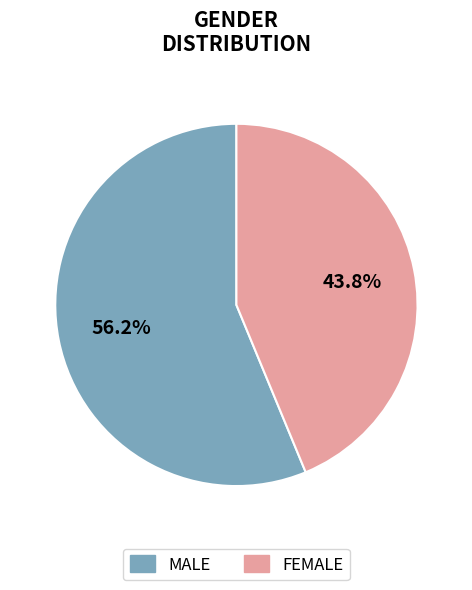

Approximately how many times larger is the value at FEMALE compared to MALE?

0.8